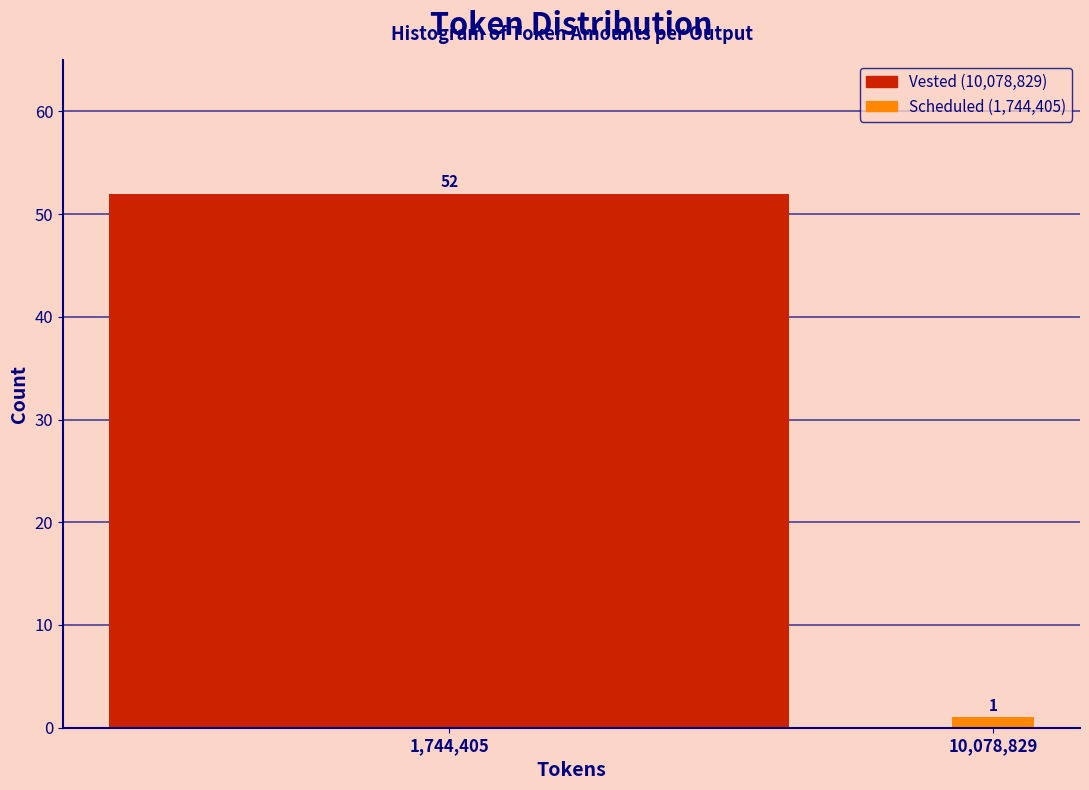

Reading right to left, list all the values displayed in this chart.

1	52